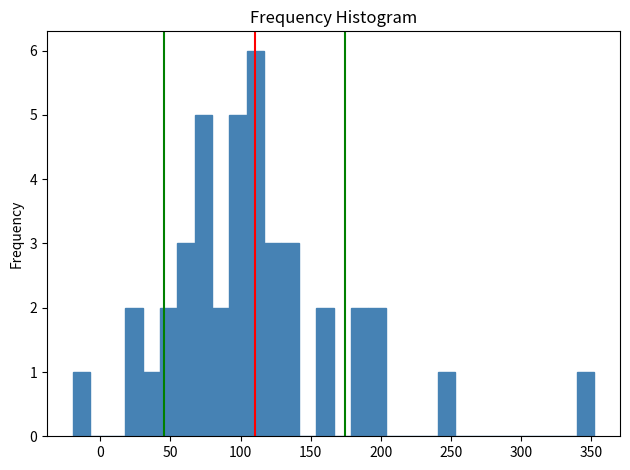

Around what value on the x-axis is the tallest bar? Give the approximate position of its centre, as read against the axis.

110